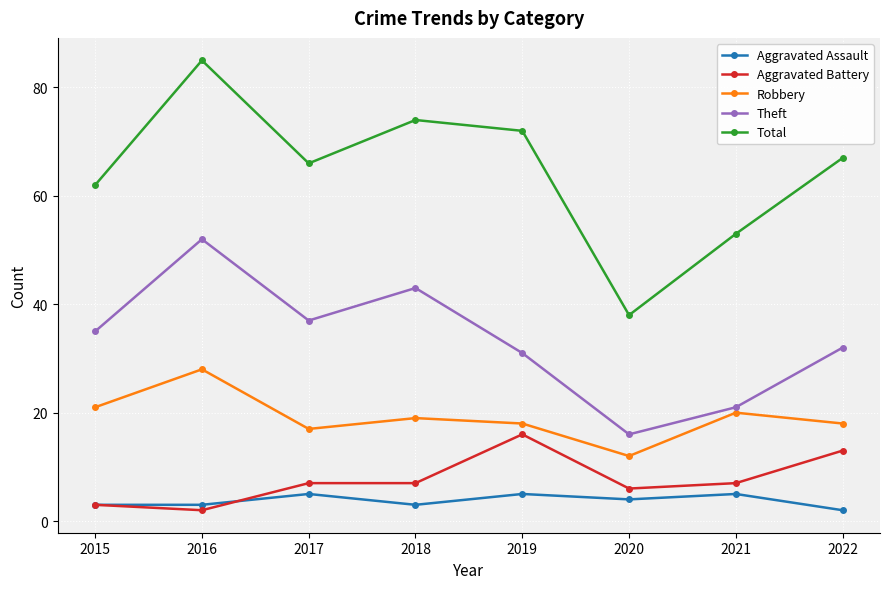

True or false: Theft and Robbery intersect in this chart.

False